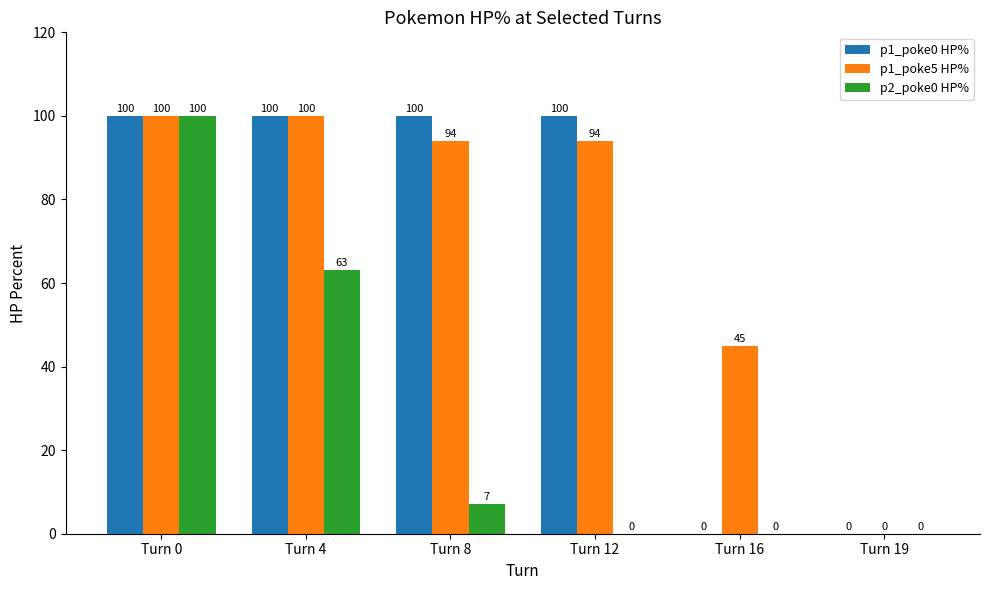

How many positive values does the p2_poke0 HP% series have?

3